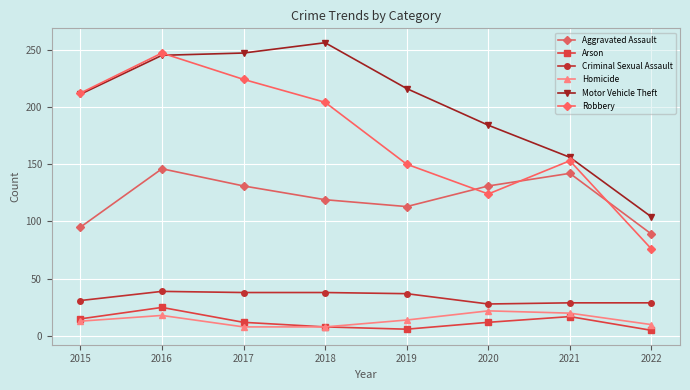

In Aggravated Assault, how many points are higher than both neighbors (excluding endpoints)?

2